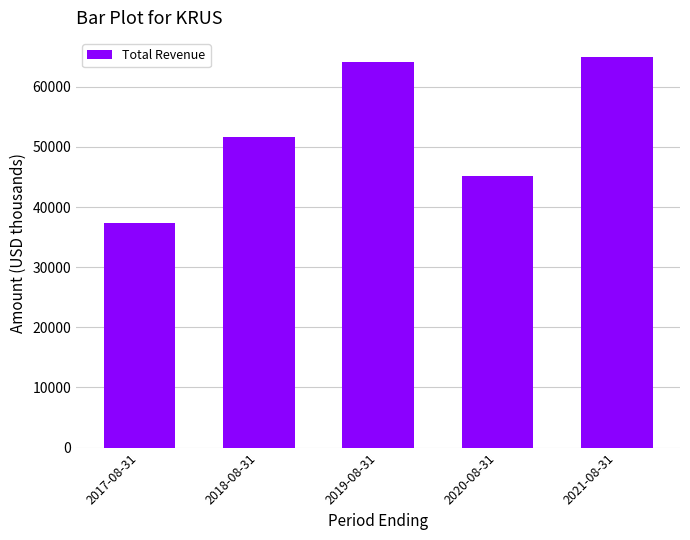

What is the average value?

52660